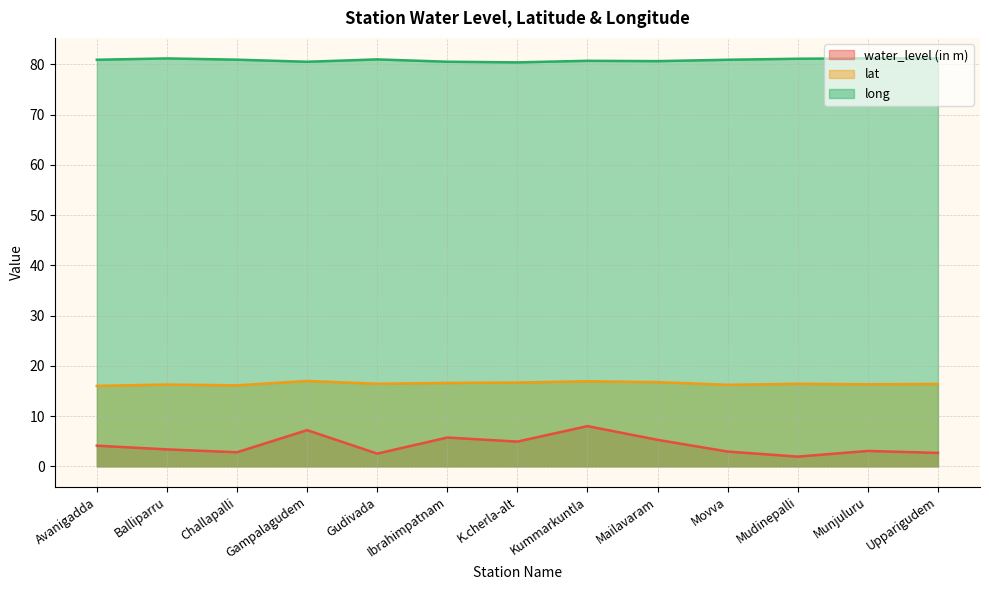

Is it true that long equals 21.9 at Challapalli?

False